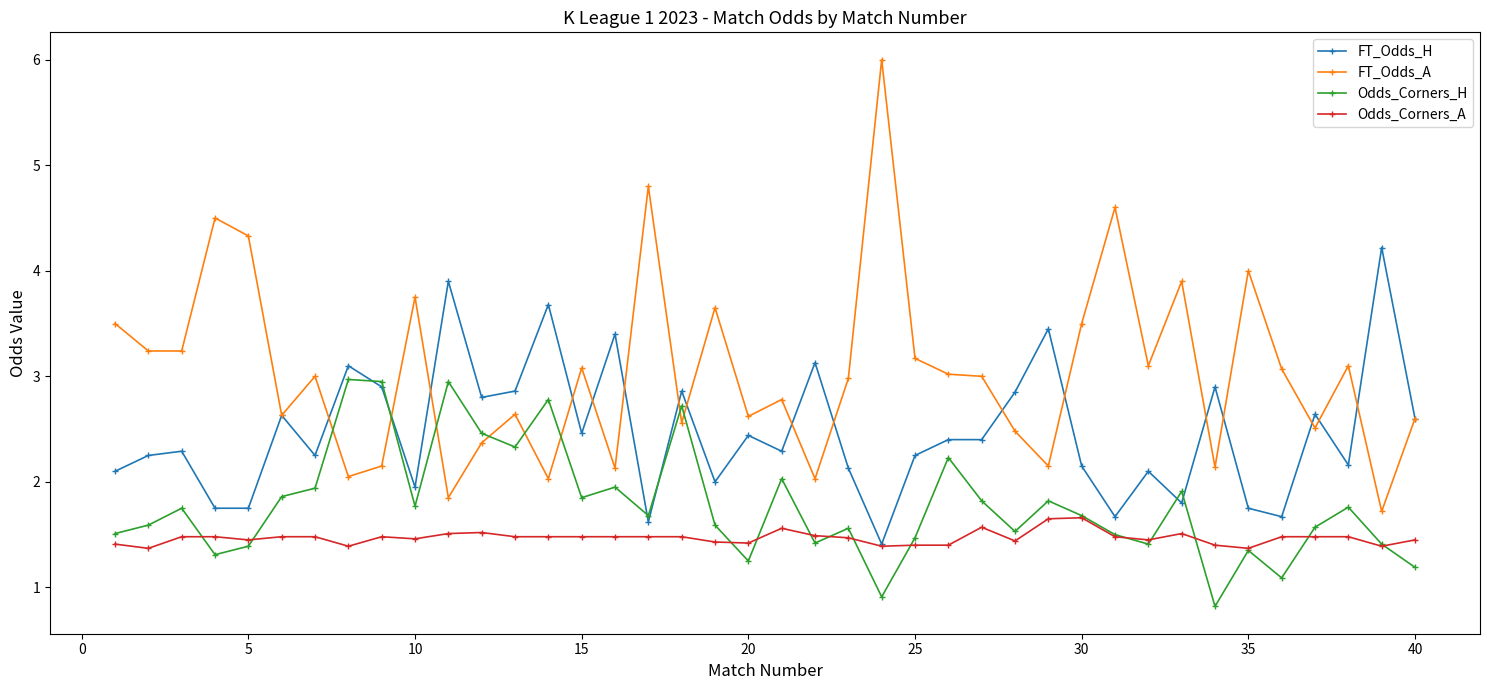

Which series has the largest total across all categories?

FT_Odds_A